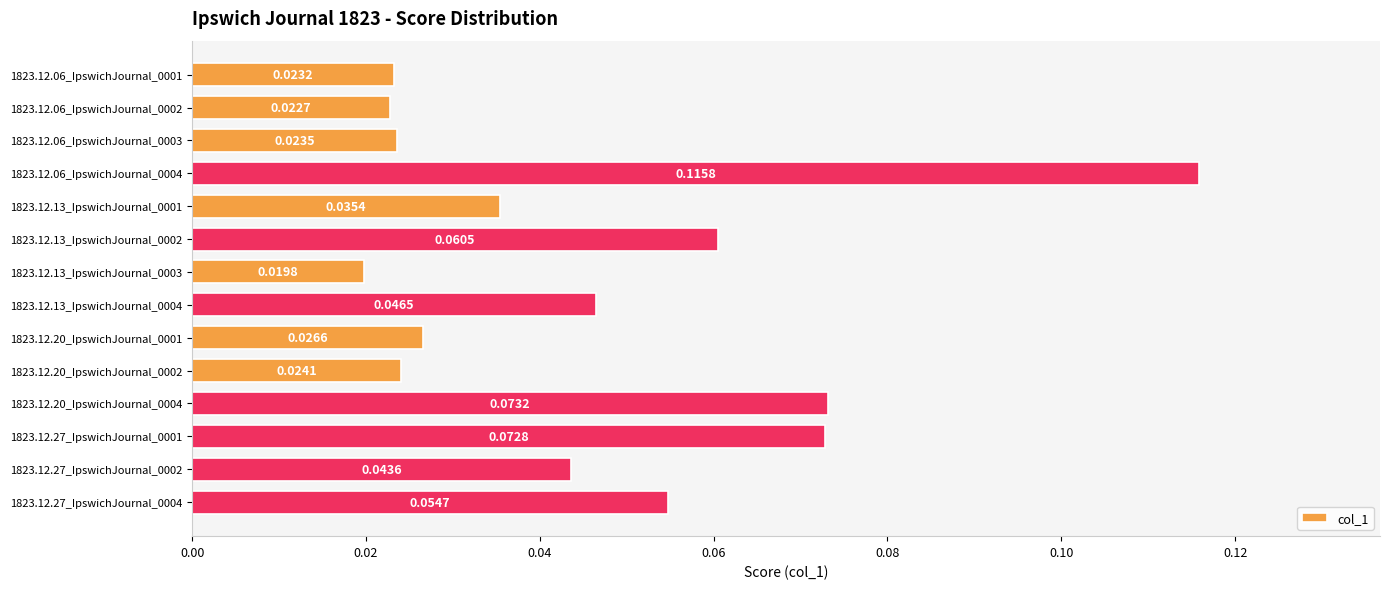

Between 1823.12.13_IpswichJournal_0003 and 1823.12.27_IpswichJournal_0002, which is larger?

1823.12.27_IpswichJournal_0002